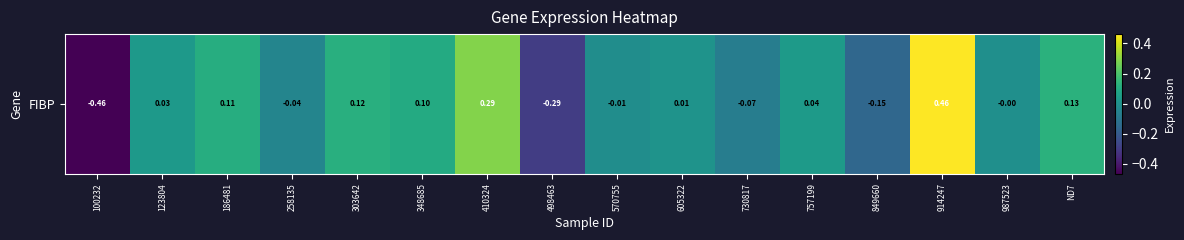

How many data points are less than 0?

7